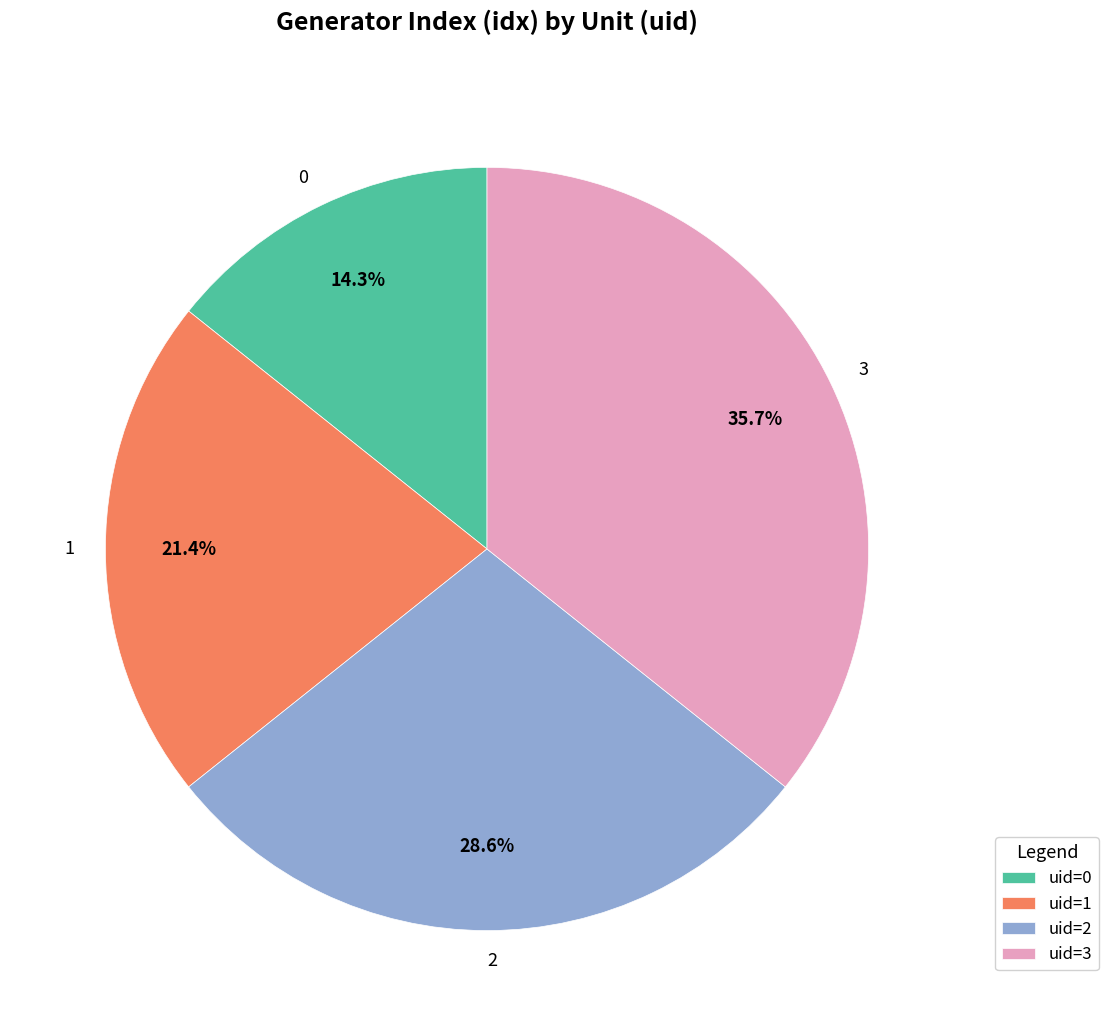

How many segments does this pie chart have?

4